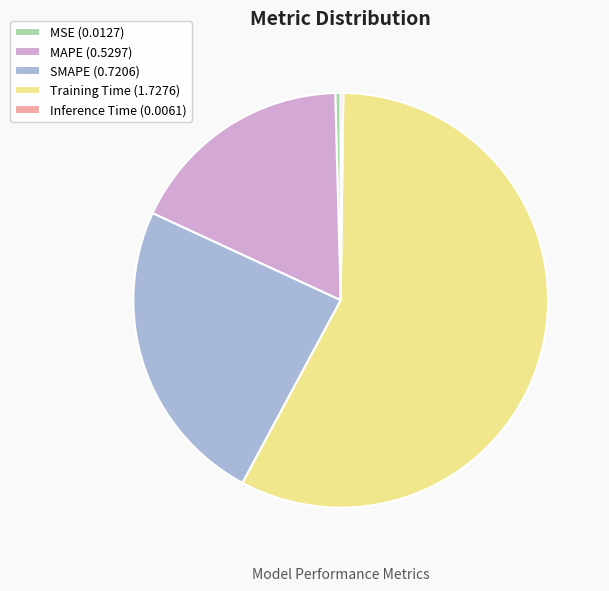

Do MAPE (0.5297) and SMAPE (0.7206) together represent more than half of the pie?

No